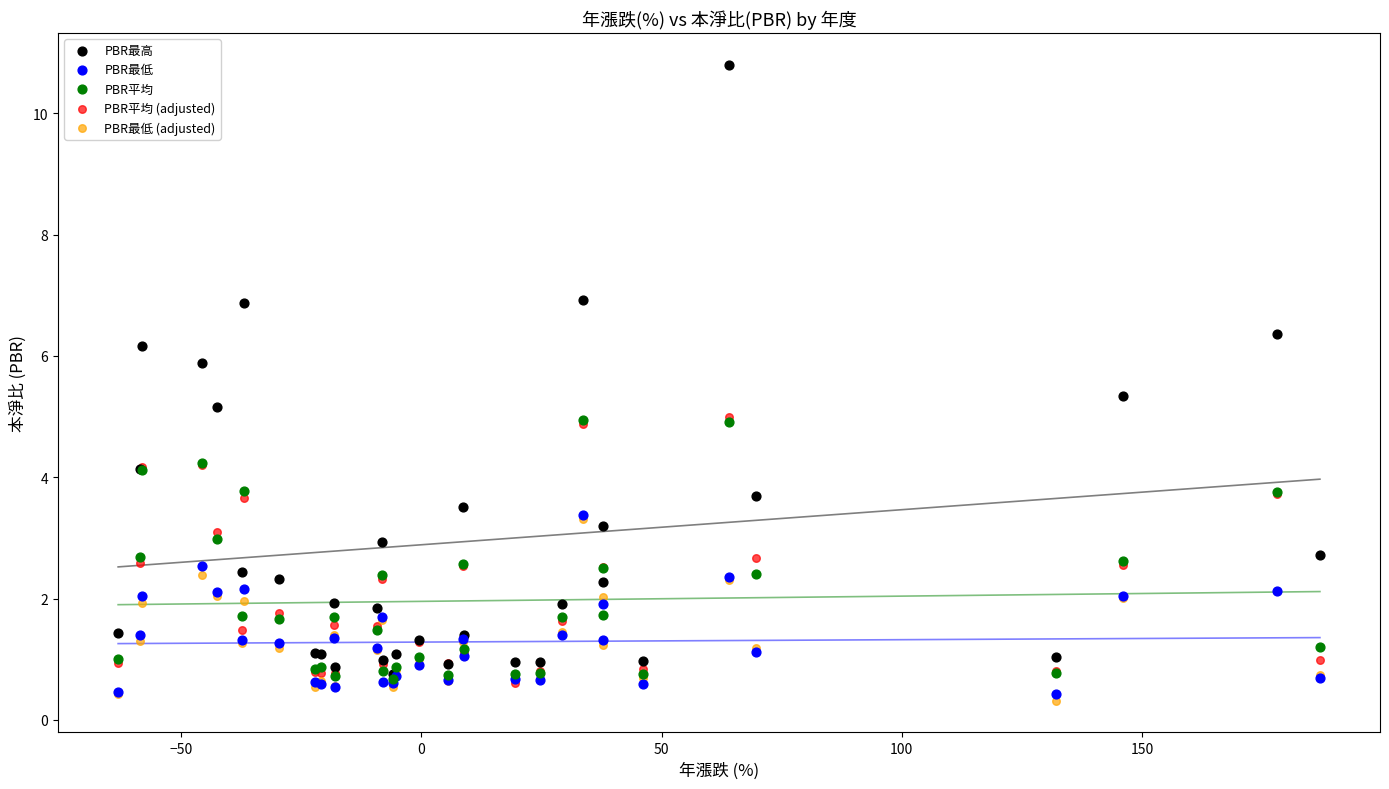

Which series contains the highest Y value?

PBR最高